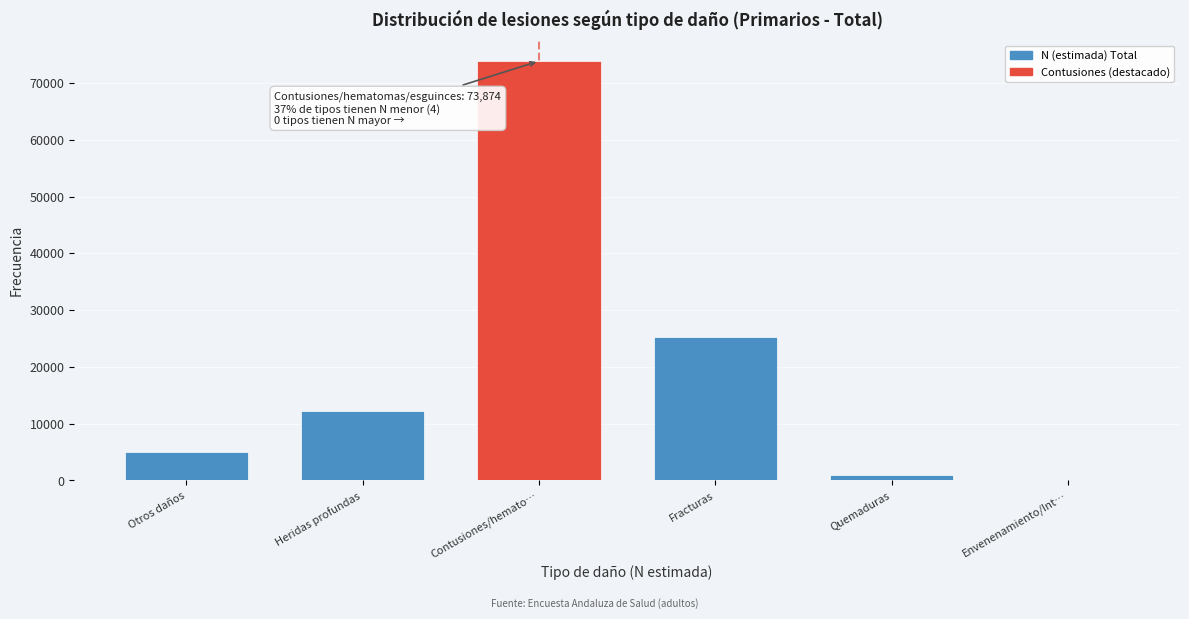

Reading left to right, what are all the values shown in this chart?

Otros daños=4972	Heridas profundas=12298	Contusiones/hemato…=73874	Fracturas=25220	Quemaduras=973	Envenenamiento/Int…=0